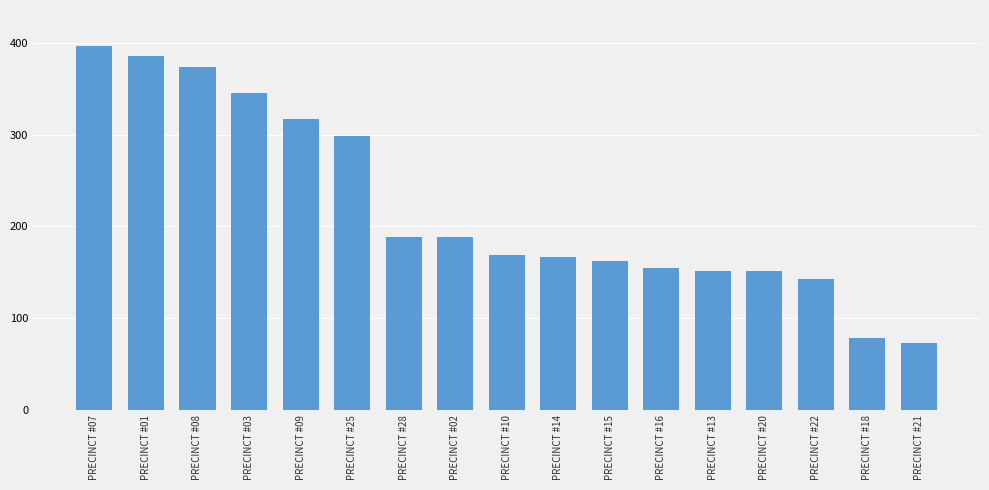

What is the label of the 5th bar from the right?

PRECINCT #13